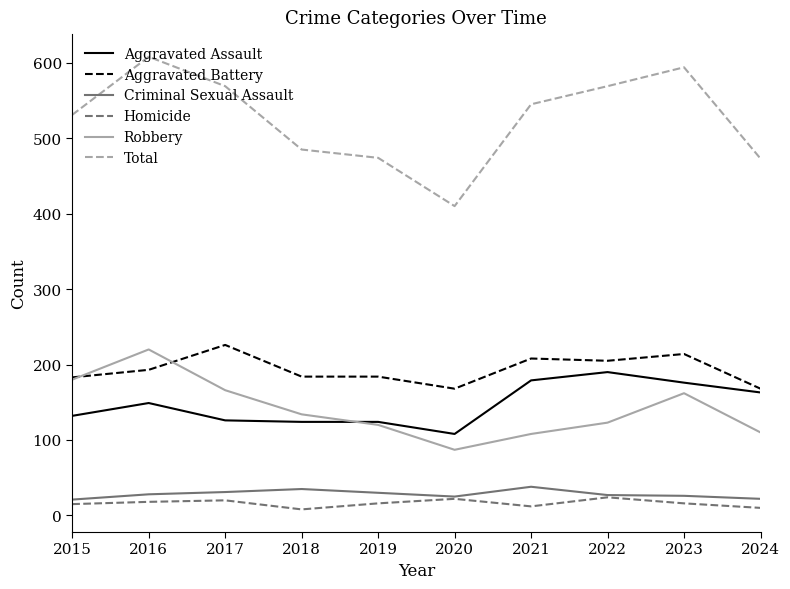

What is the greatest value displayed?

608